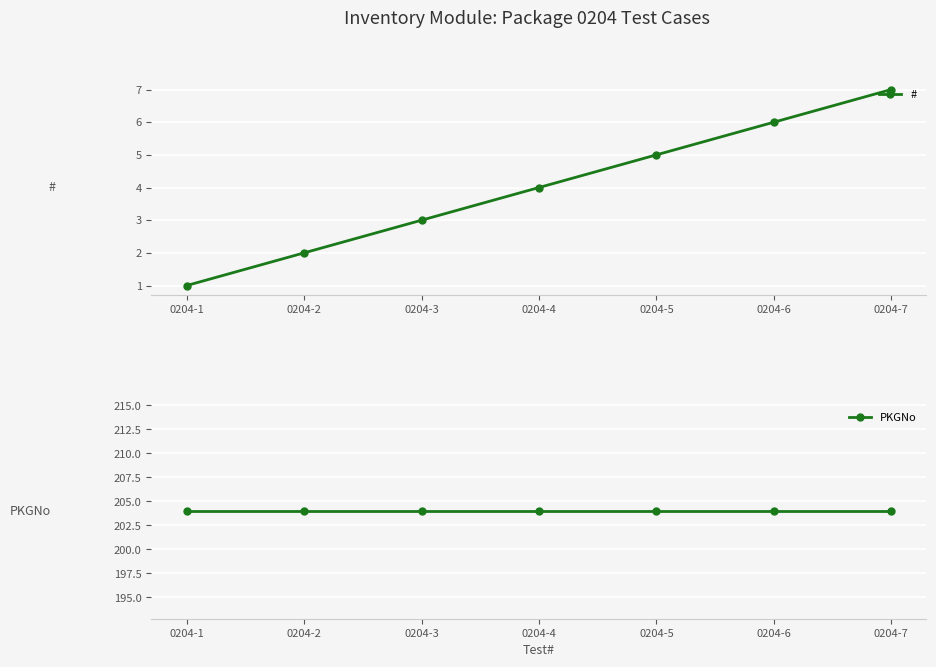

Does the chart display data point markers on the line(s)?

Yes